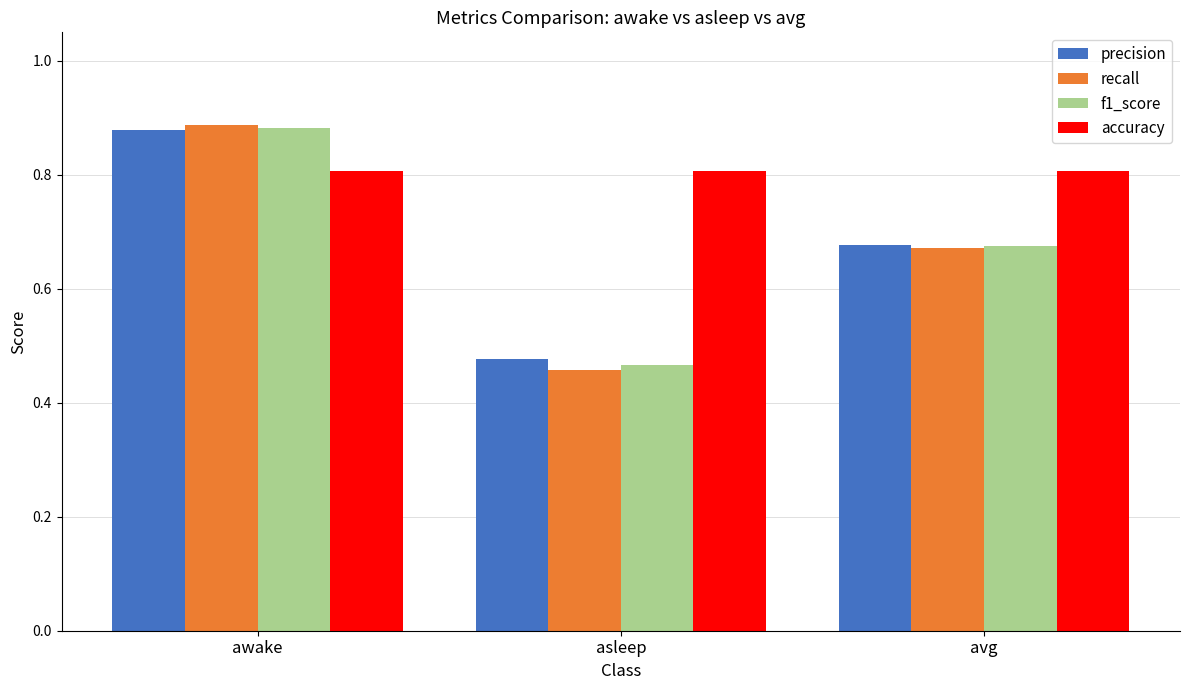

What is the total value across all series at asleep?

2.2